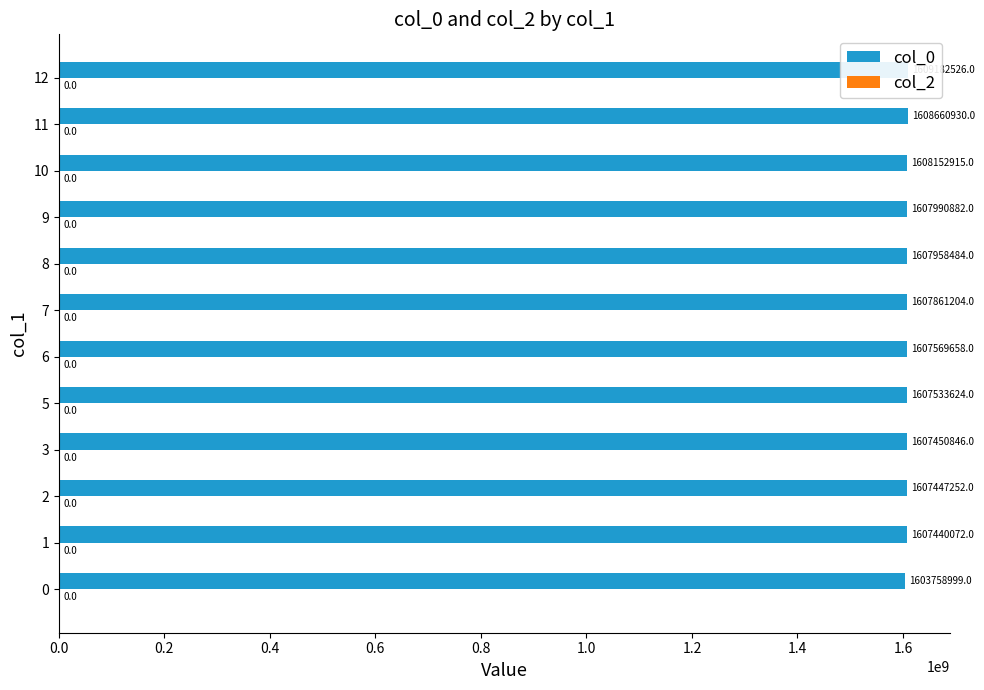

What is the difference between the maximum and second lowest values in the col_0 series?

1742454.0